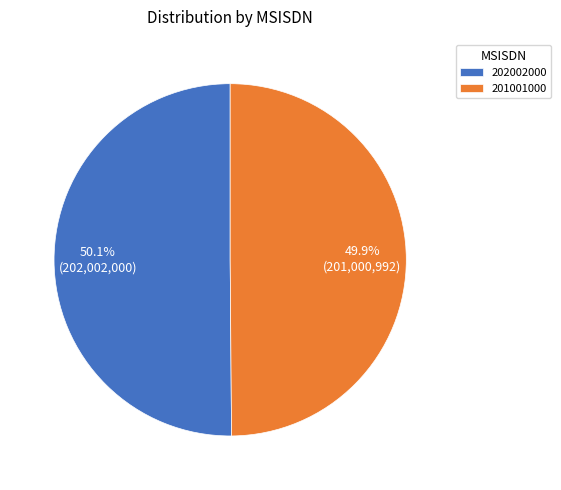

What is the ratio of the value at 202002000 to the value at 201001000?

1.0